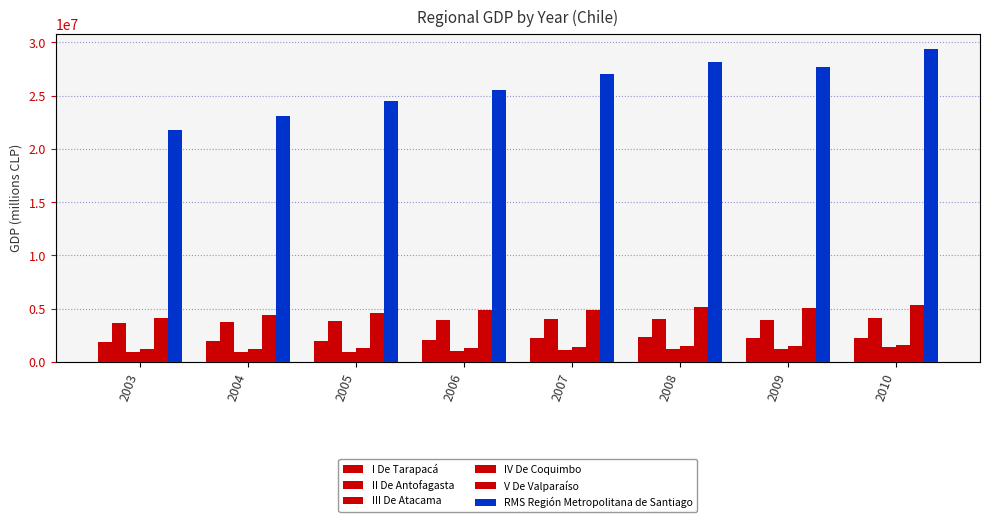

At which category is the sum across all series the highest?

2010